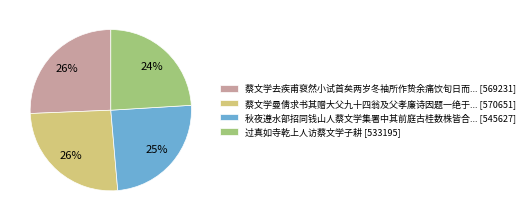

Count the number of slices in the pie.

4